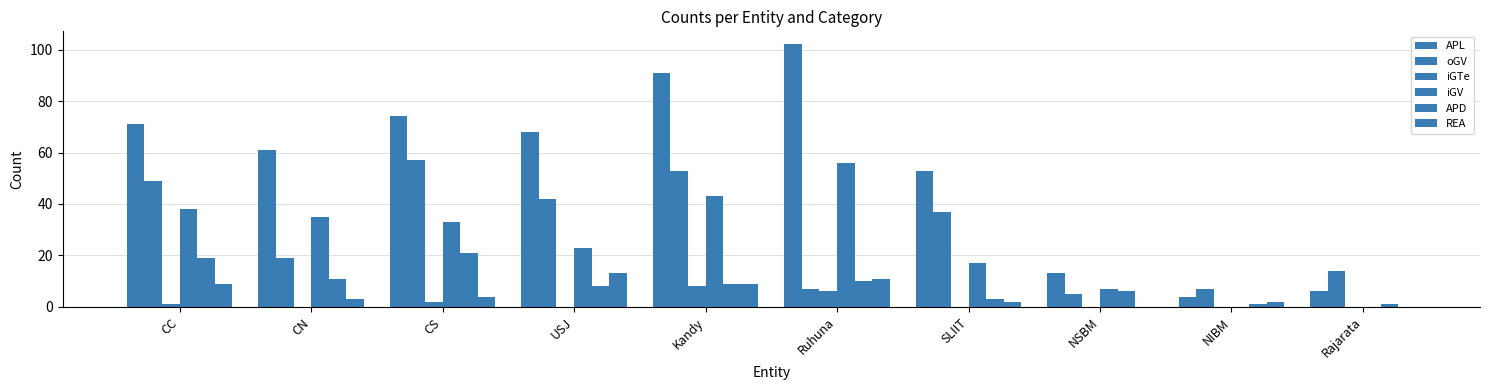

Does the chart contain stacked bars?

No